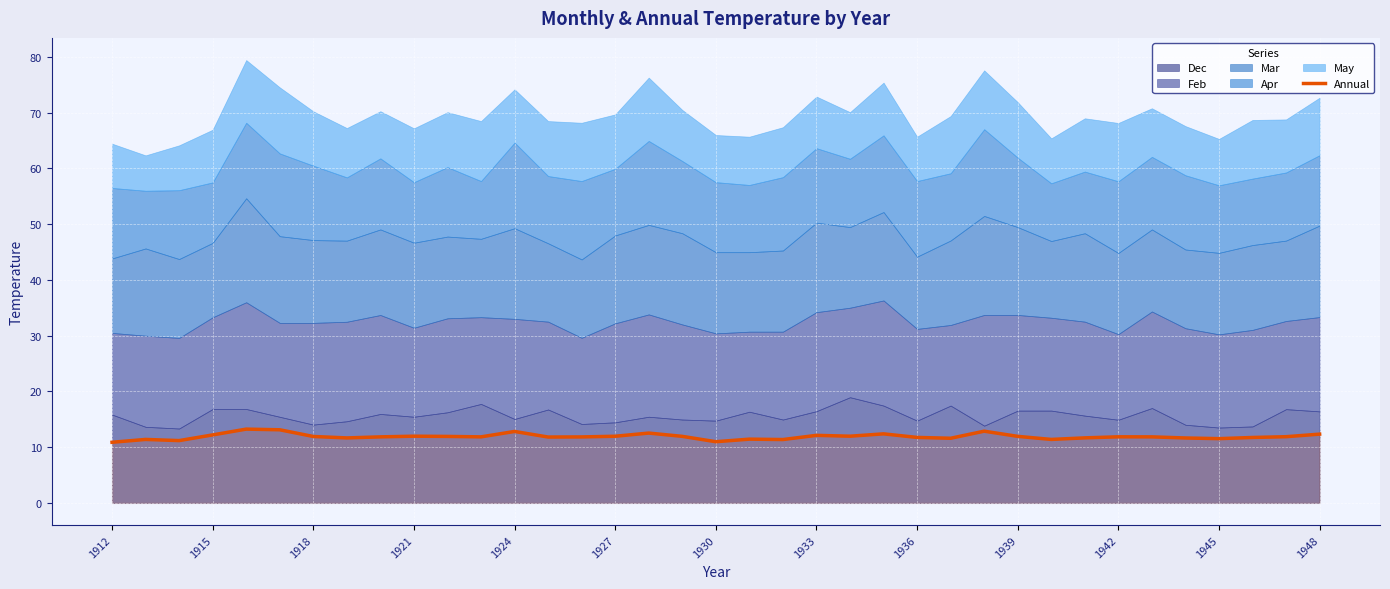

What is the lowest value of the Annual series?

10.9